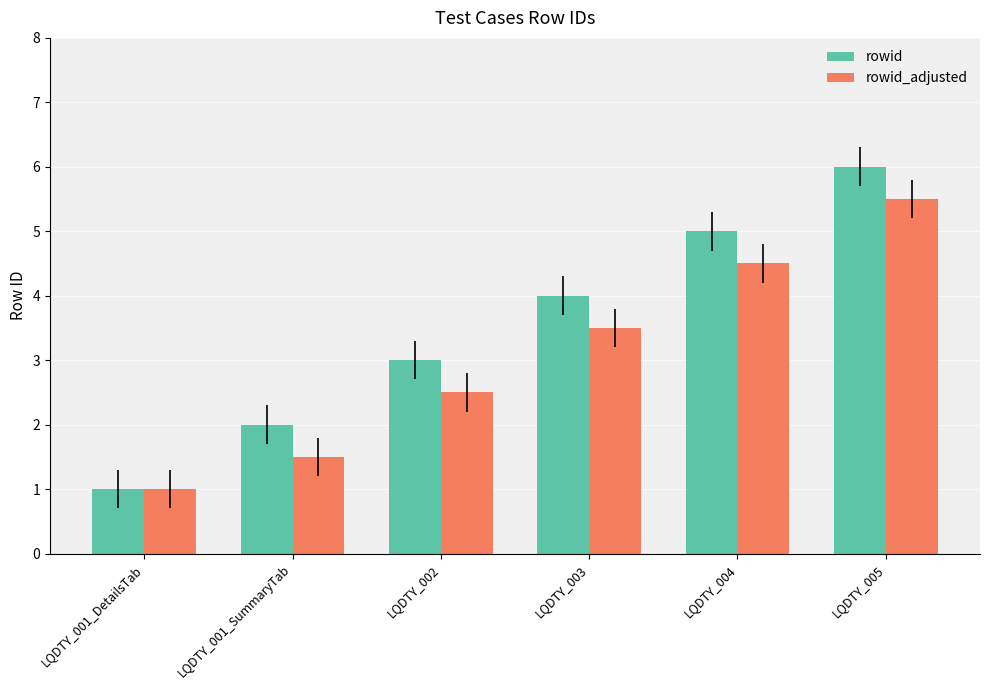

What value does the rowid series have at LQDTY_001_DetailsTab?

1.0